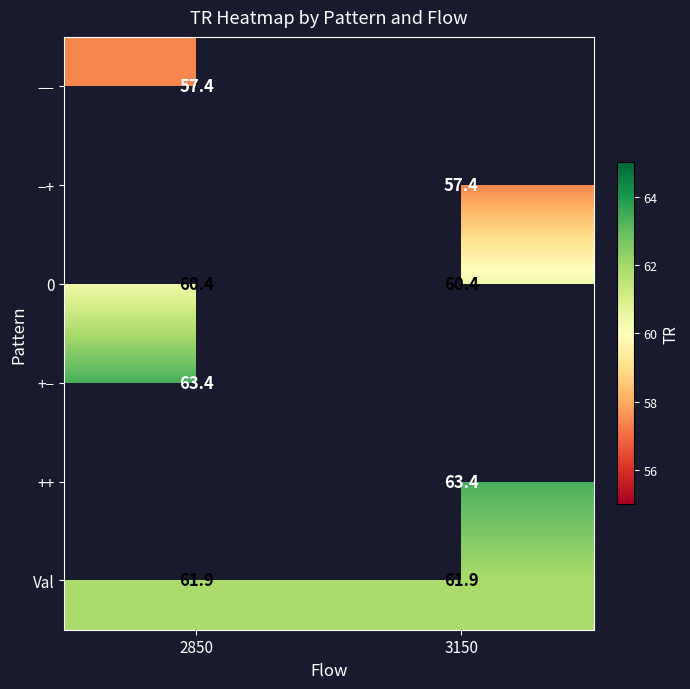

What is the highest value of the Val series?

61.9